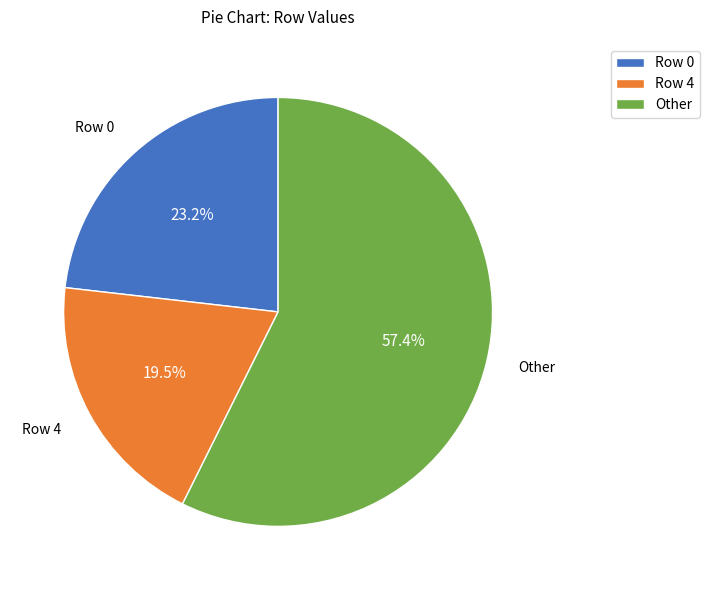

Rank the categories by value from lowest to highest.

Row 4, Row 0, Other